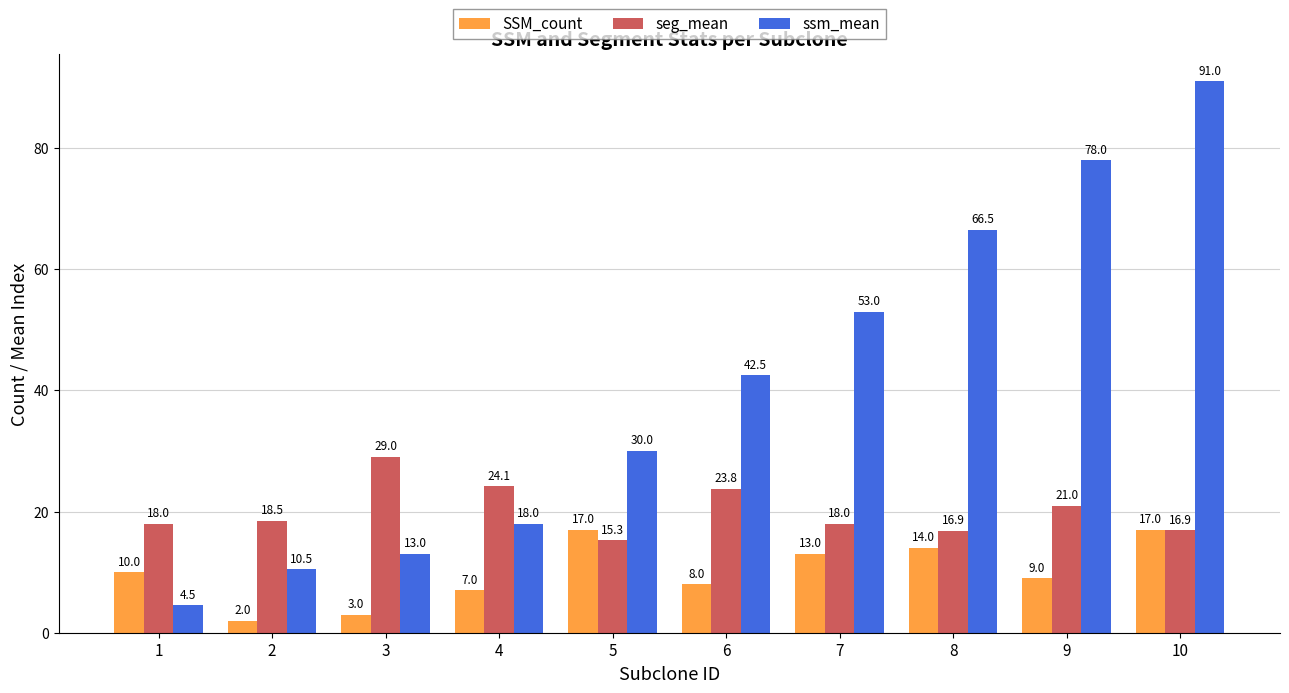

What is the value of the seg_mean bar at the 4th from the left?

24.1